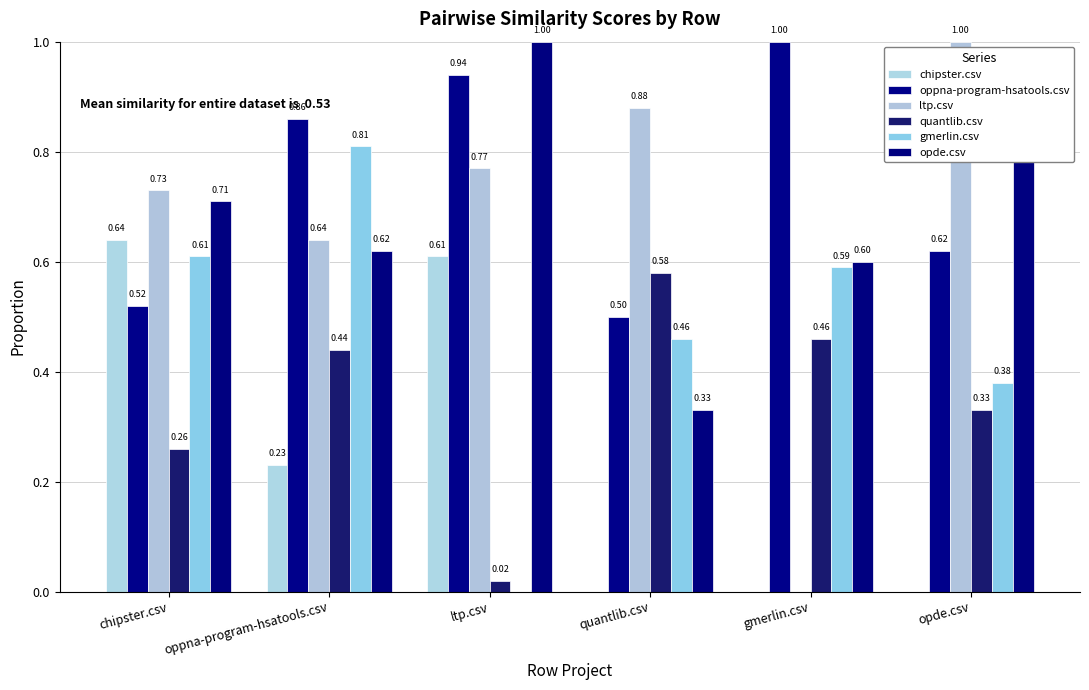

Which series has the widest spread of values?

ltp.csv